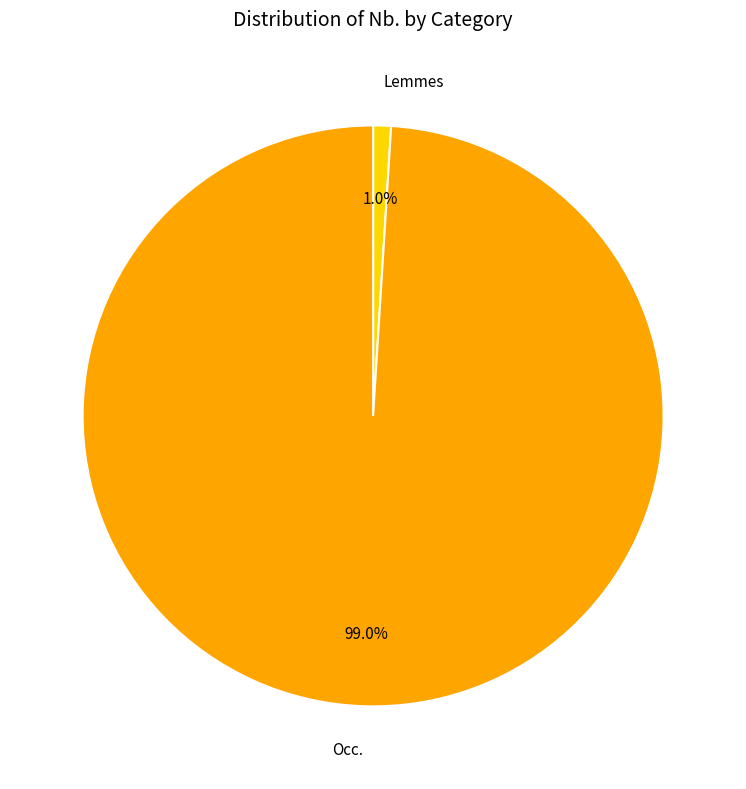

What is the largest slice in the pie chart?

Occ.